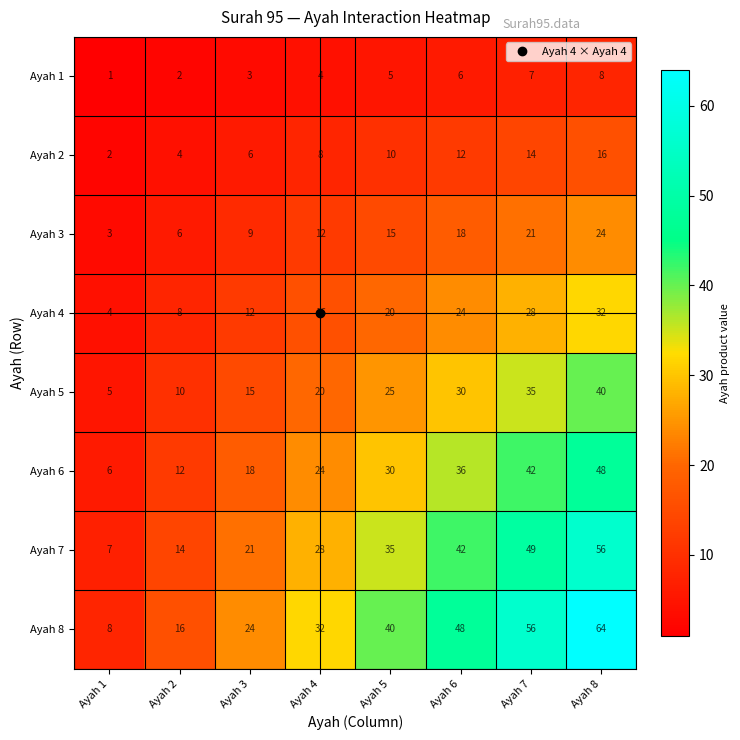

The value of Ayah 8 at Ayah 6 is 71. True or false?

False